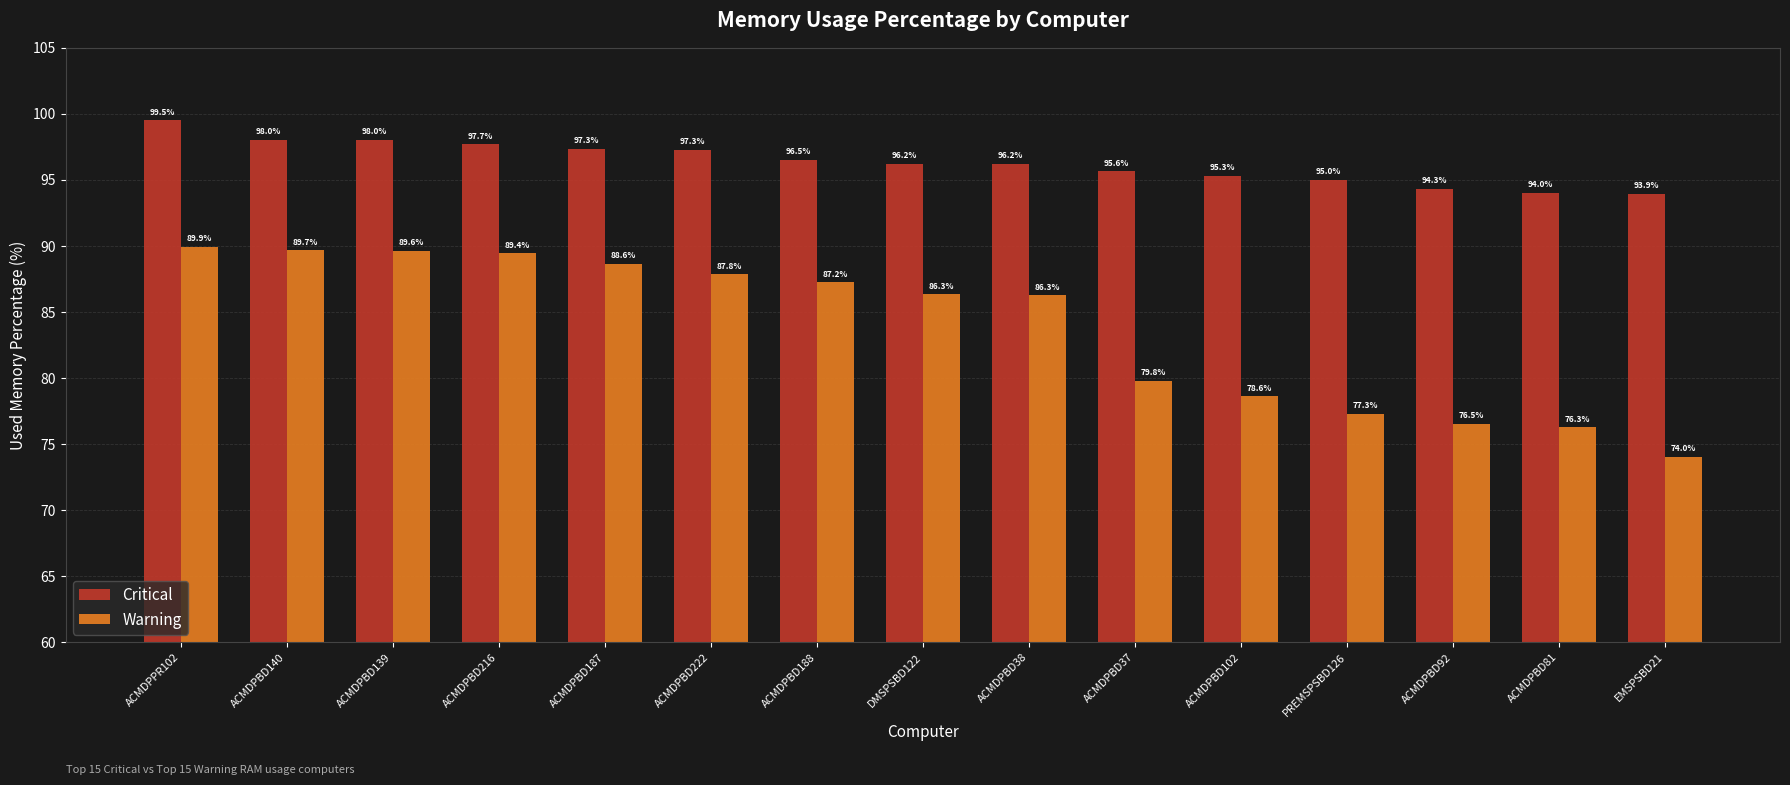

Which series changed the most between ACMDPBD139 and ACMDPBD187?

Warning